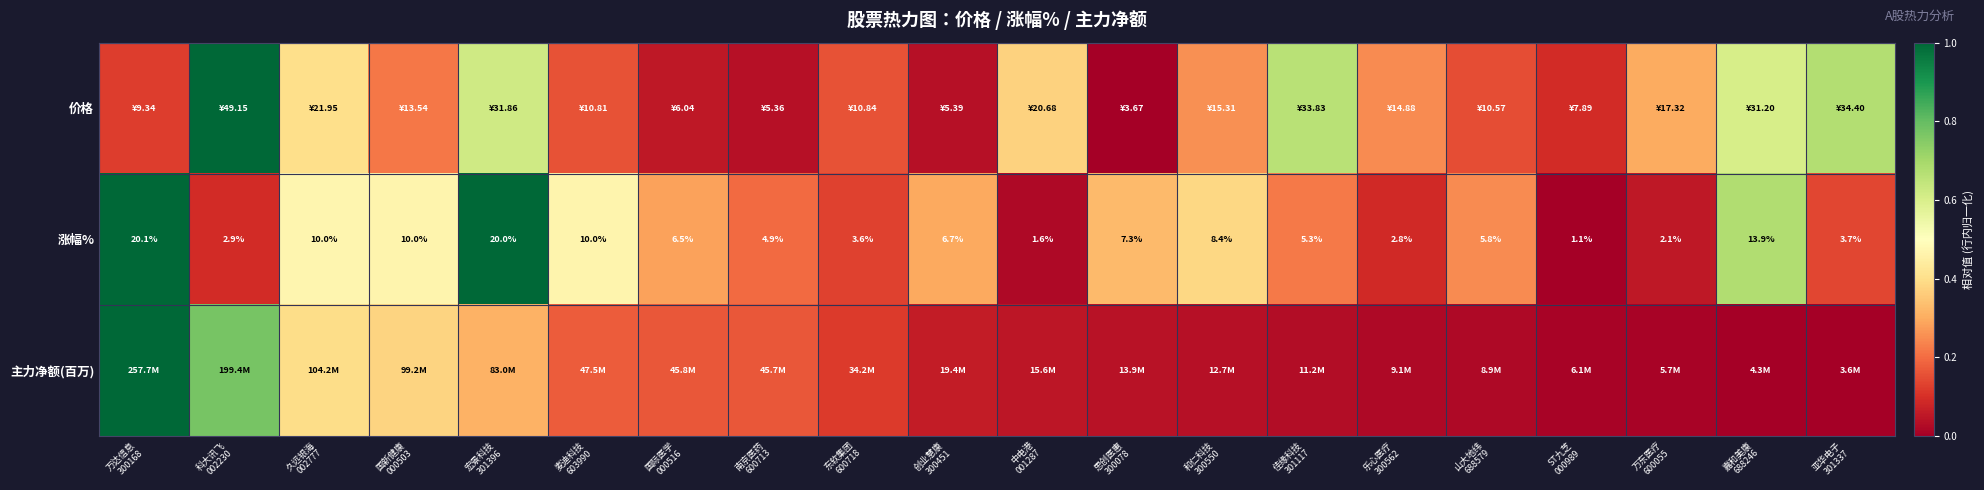

How many categories are shown in the chart?

20